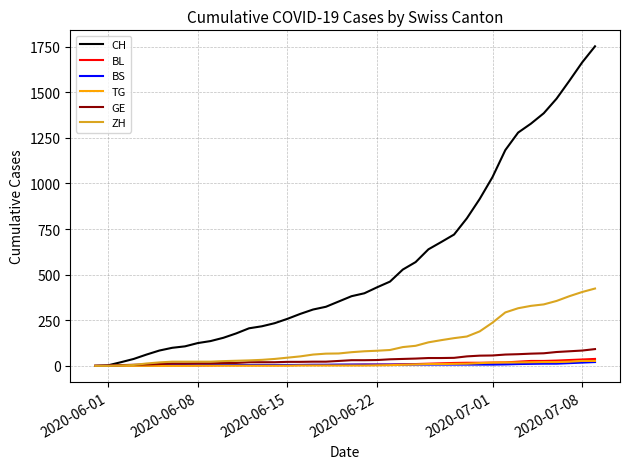

Which series has the widest spread of values?

CH